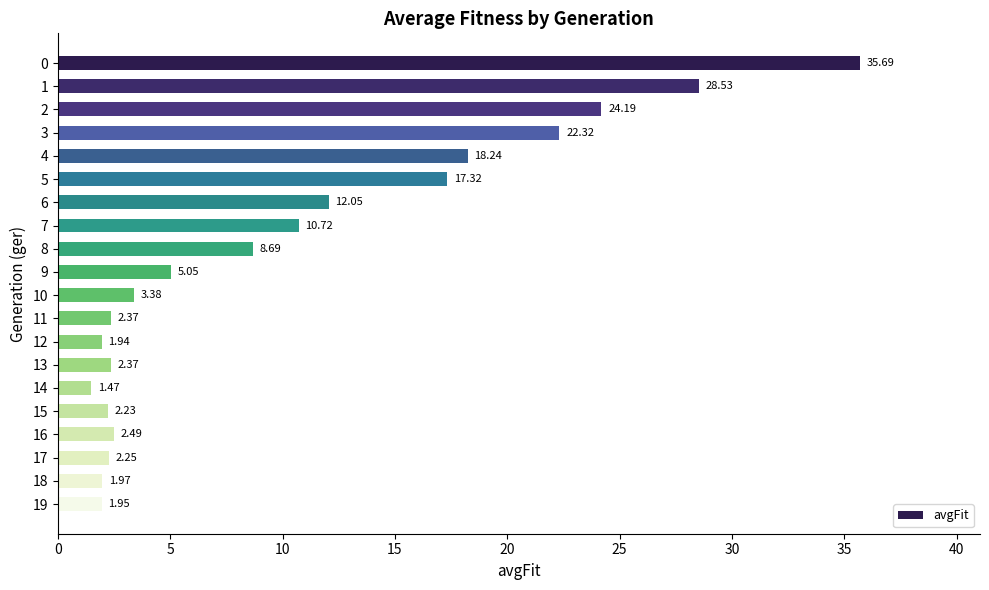

Between 8 and 15, which is larger?

8